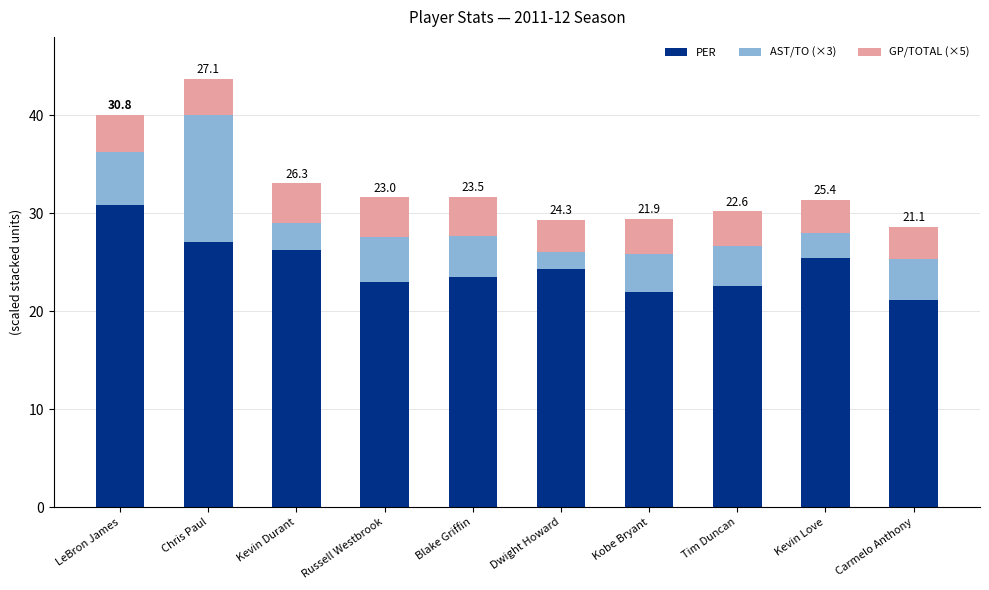

At which category is the sum across all series the highest?

Chris Paul